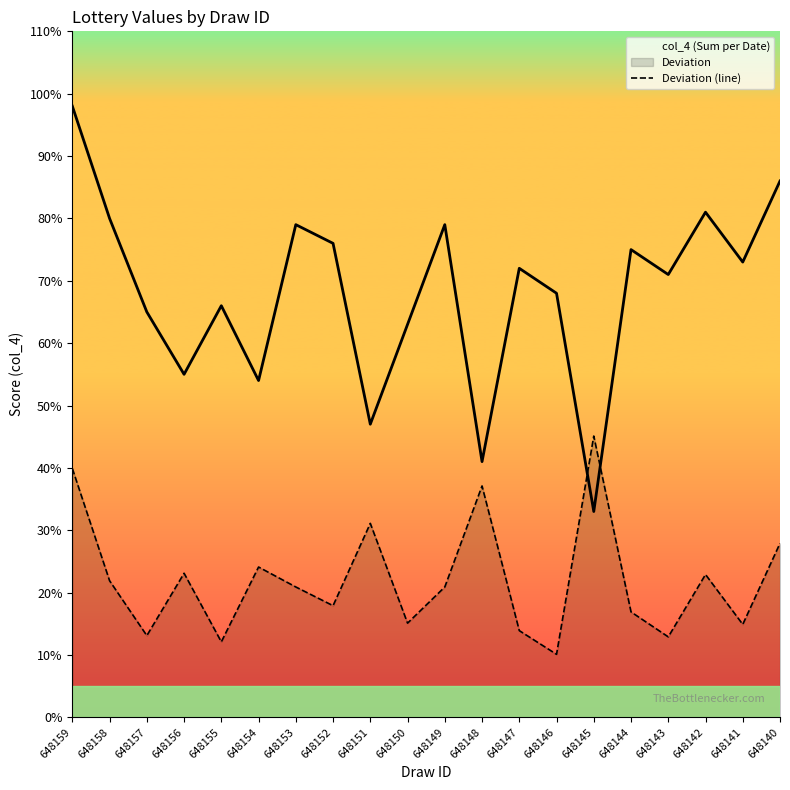

At which category is the sum across all series the highest?

648159